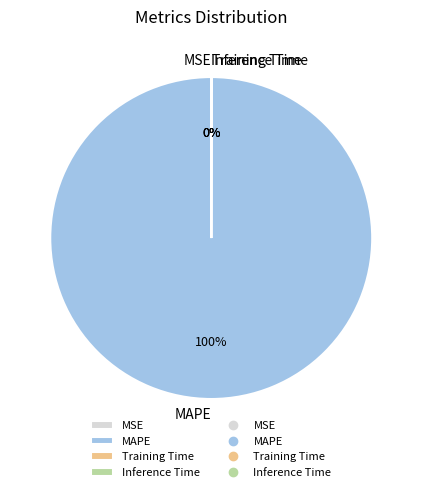

The MAPE slice represents 100% of the pie. True or false?

True